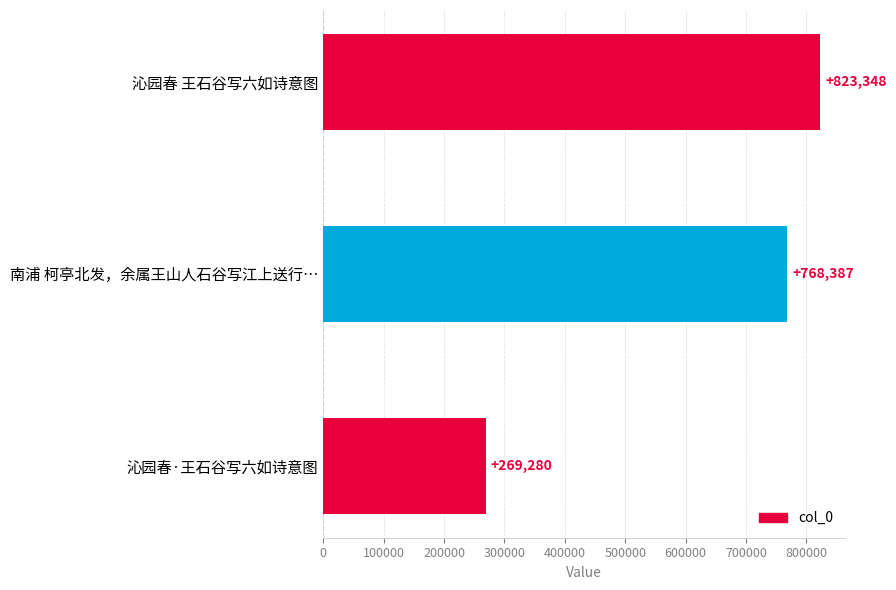

Reading top to bottom, extract all data points from this chart.

沁园春 王石谷写六如诗意图=823348	南浦 柯亭北发，余属王山人石谷写江上送行…=768387	沁园春·王石谷写六如诗意图=269280